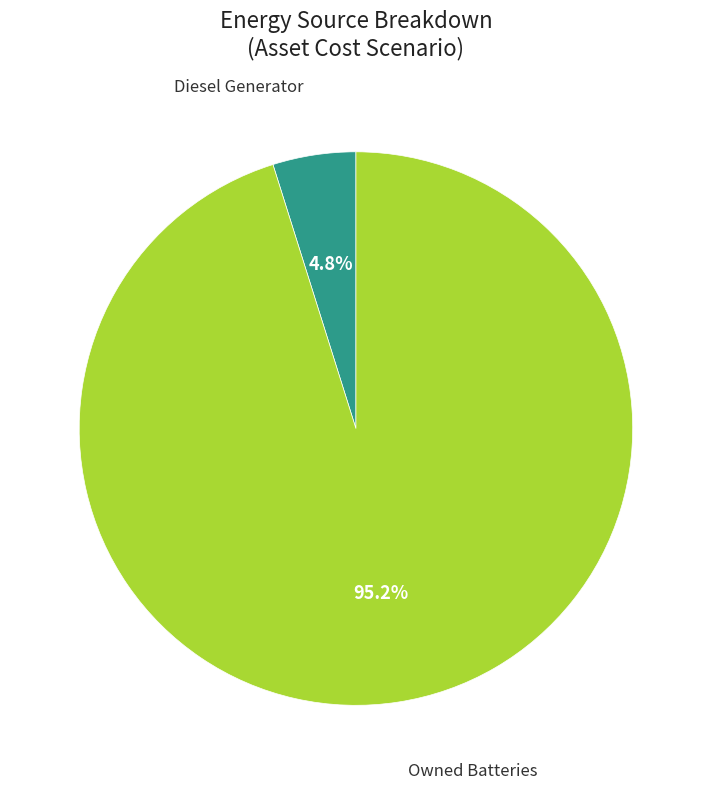

Is there any slice that represents more than half of the pie?

Yes